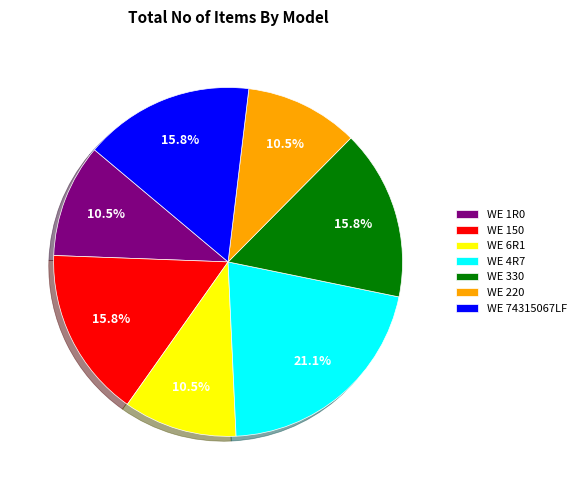

Which has a higher value, WE 4R7 or WE 6R1?

WE 4R7